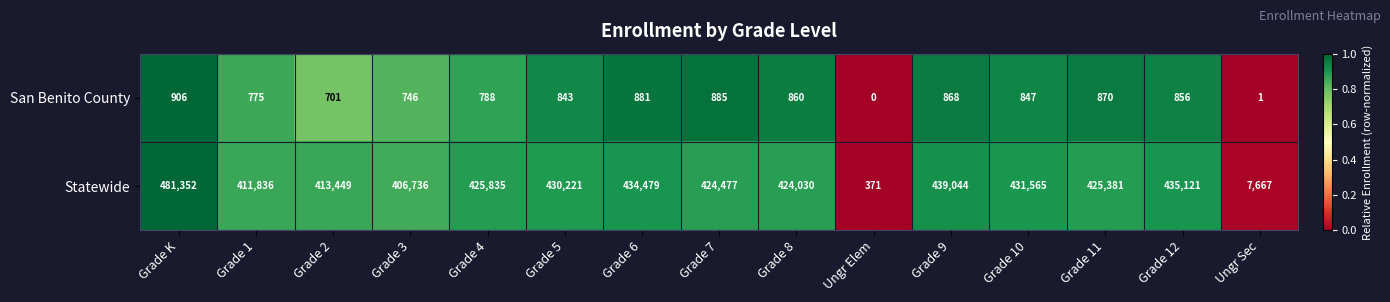

At Ungr Sec, list the series in order from smallest to largest.

San Benito County, Statewide